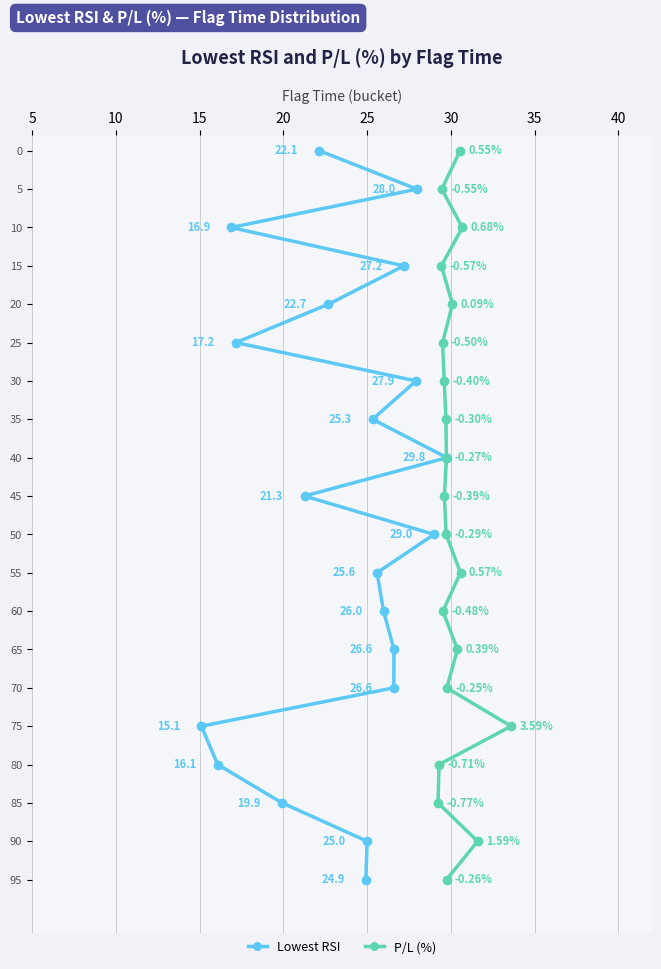

Which series has the largest total across all categories?

Lowest RSI